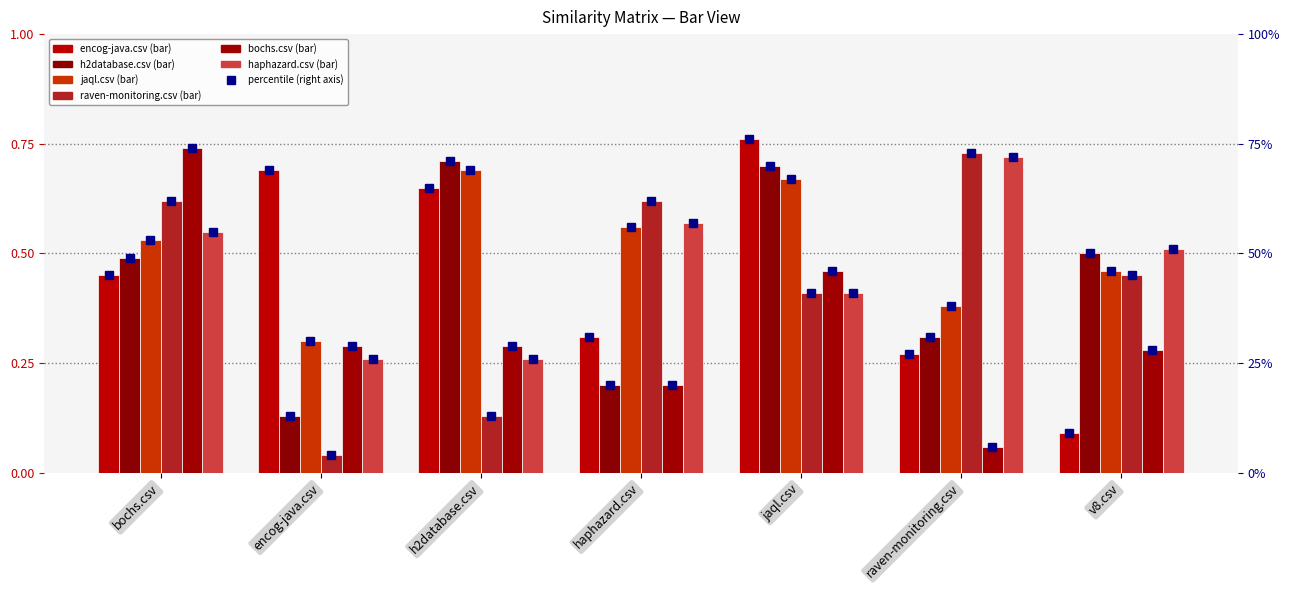

What value does the raven-monitoring.csv series have at jaql.csv?

0.4